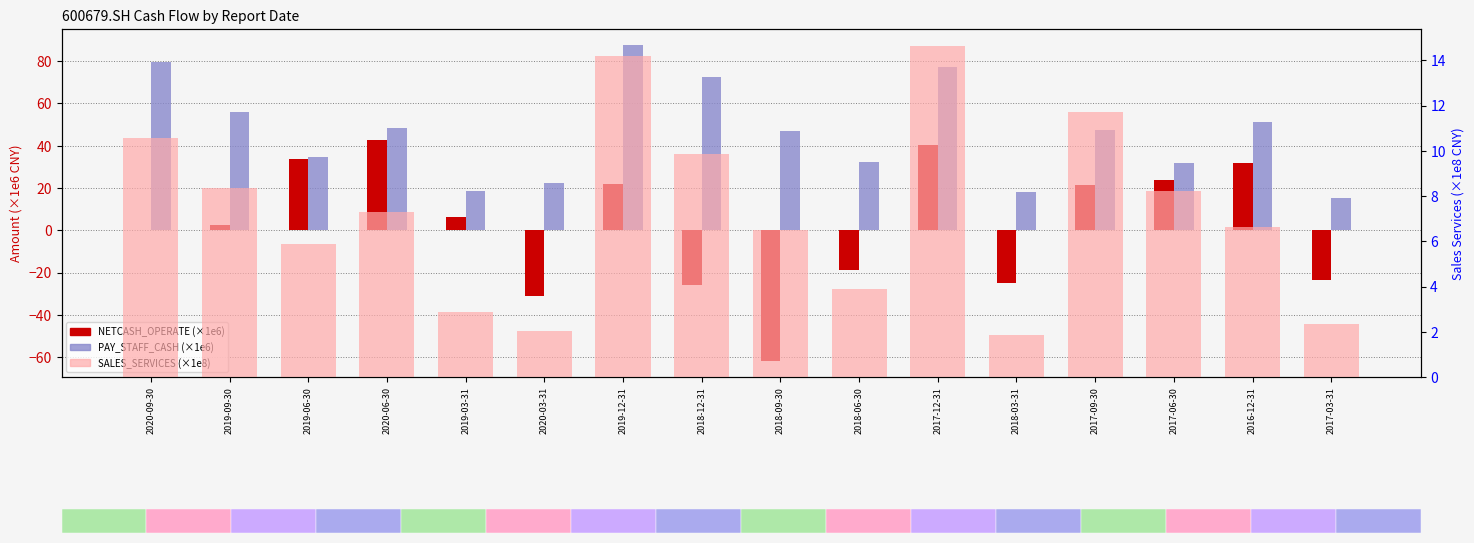

What is the difference between the SALES_SERVICES (×1e8) values at 2019-12-31 and 2020-09-30?

3.6